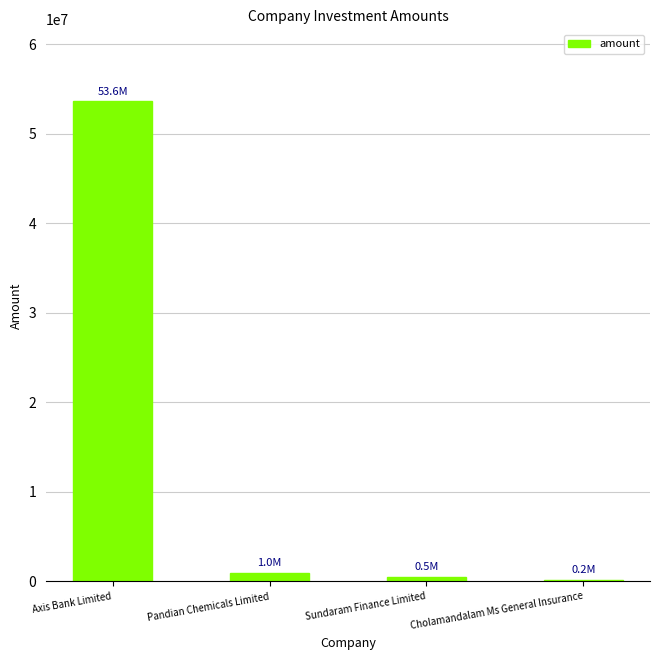

Reading right to left, extract all data points from this chart.

200000	500000	1000000	53600000